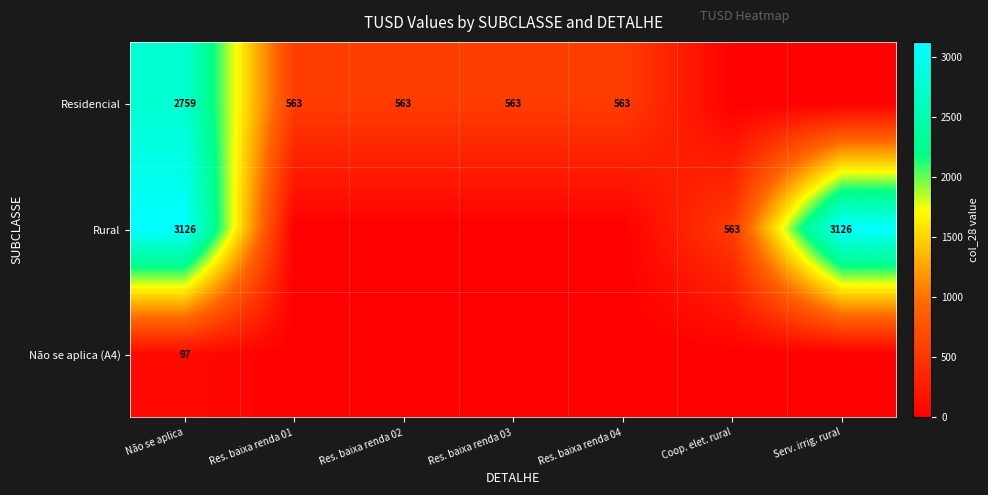

What is the total value across all series at Coop. elet. rural?

563.2